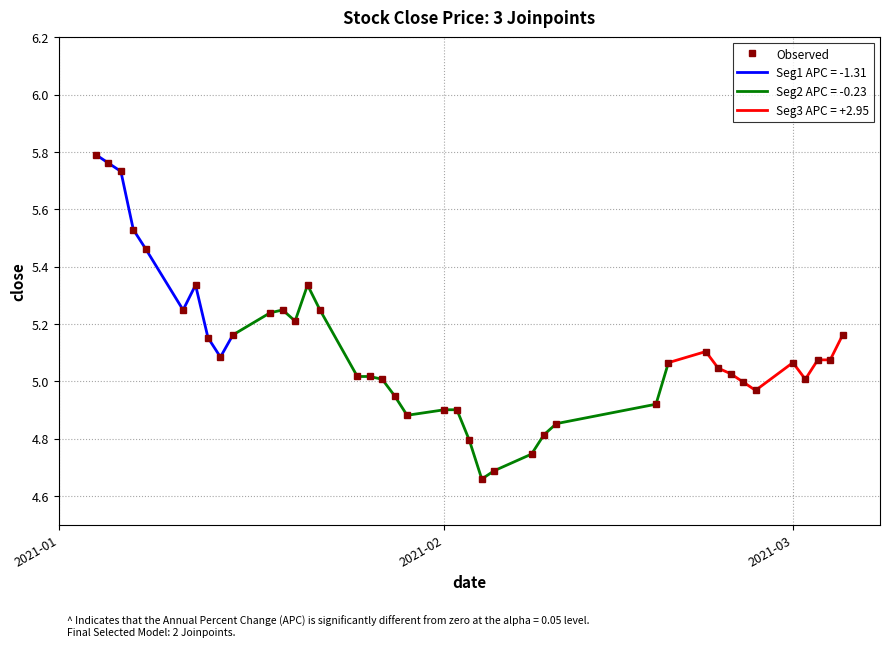

The value of Observed at 2021-03 is 9.0. True or false?

False